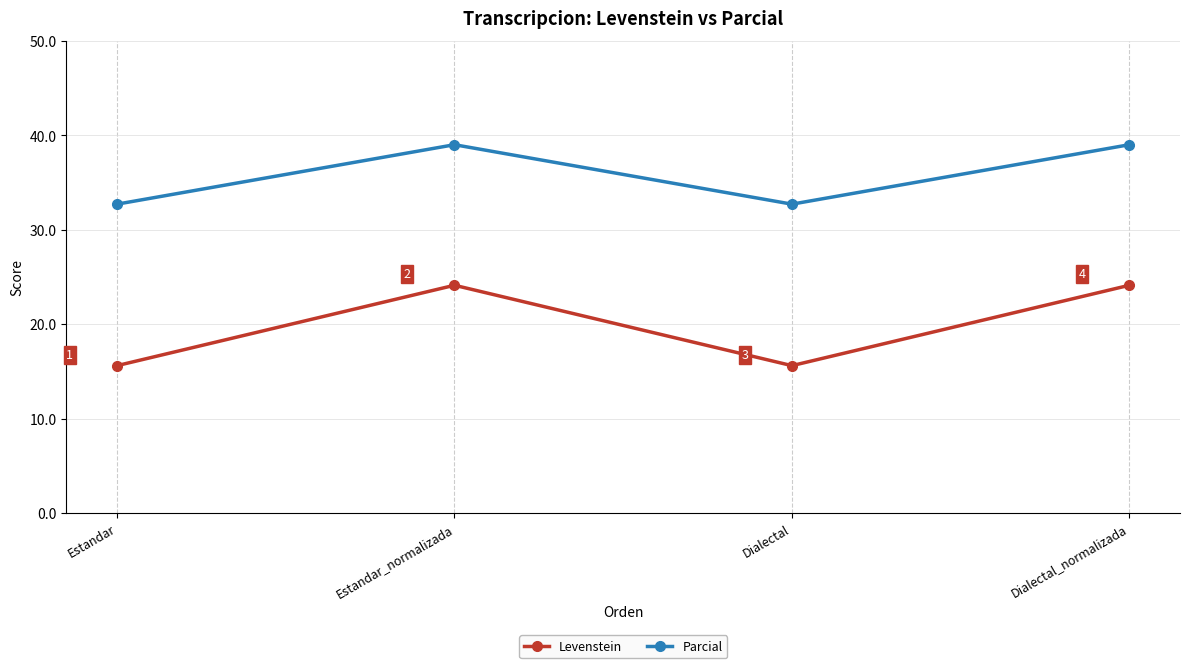

What is the total value across all series at Estandar?

48.4